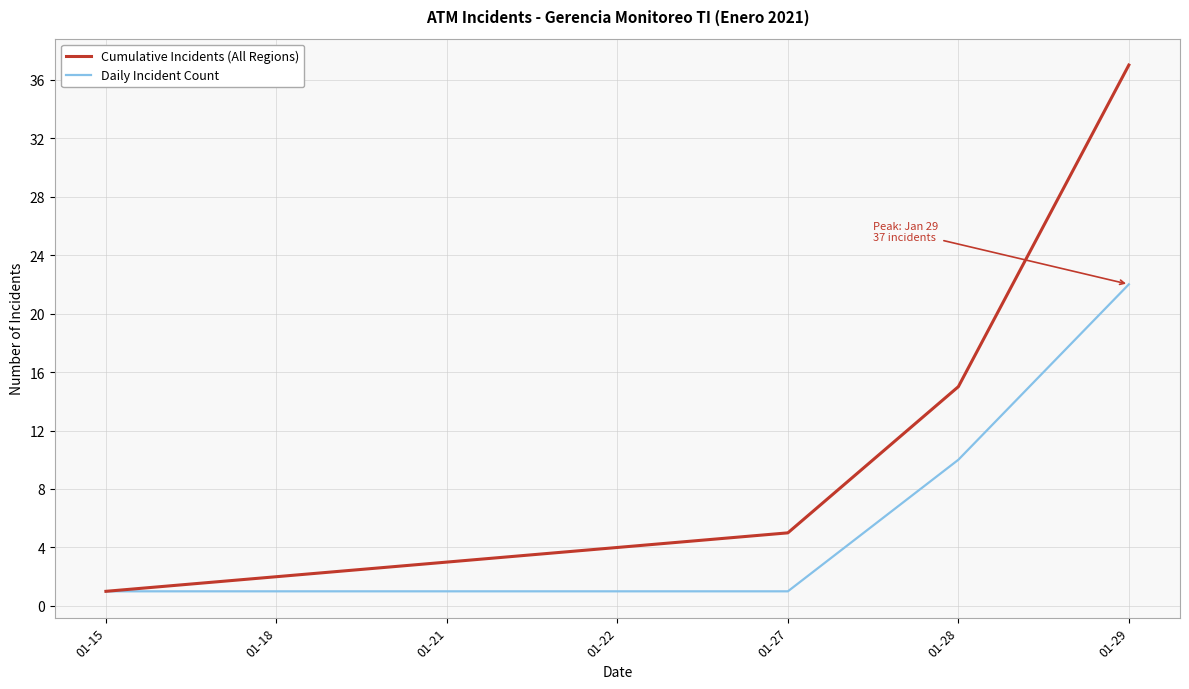

Which category has the highest value in the Cumulative Incidents (All Regions) series?

01-29